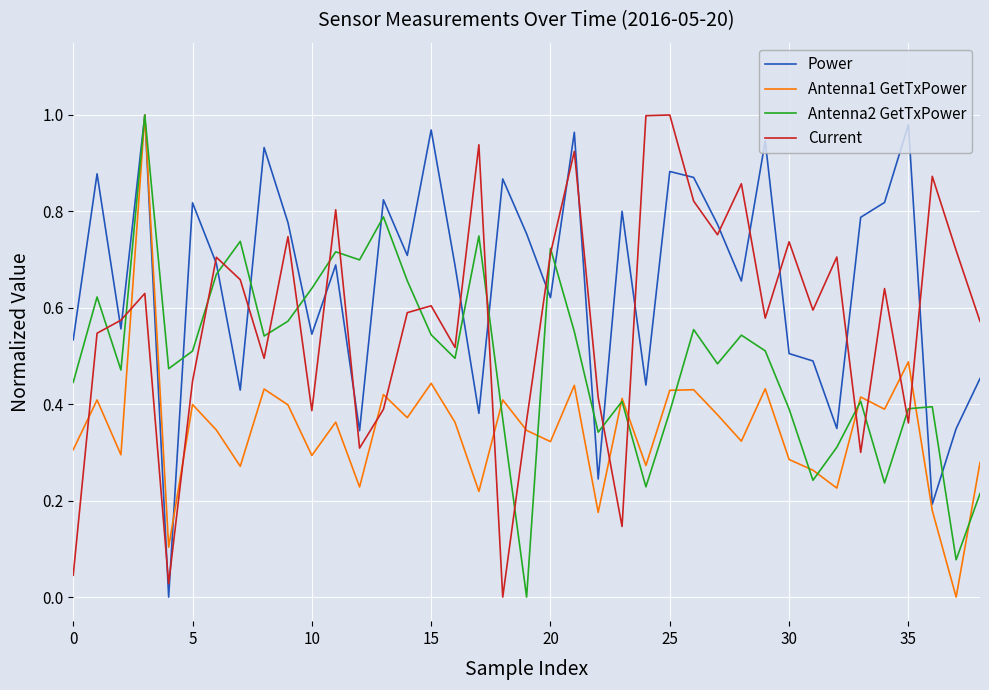

Rank the series by their average value, from highest to lowest.

Power, Current, Antenna2 GetTxPower, Antenna1 GetTxPower